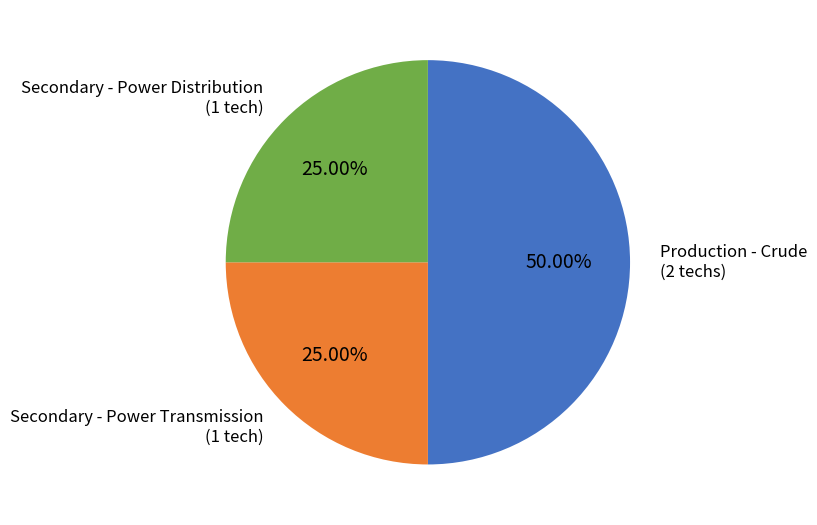

What is the largest slice in the pie chart?

Production - Crude